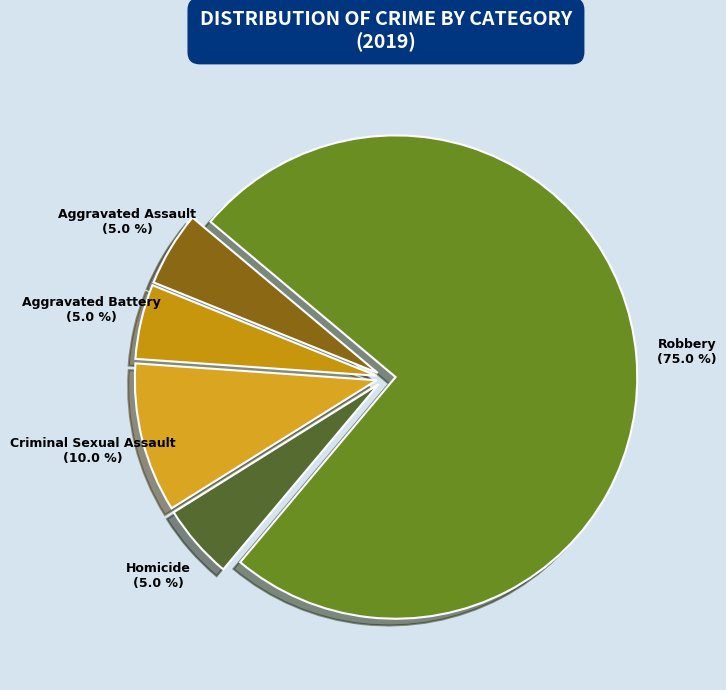

To the nearest percent, what portion does Aggravated Assault represent?

5%